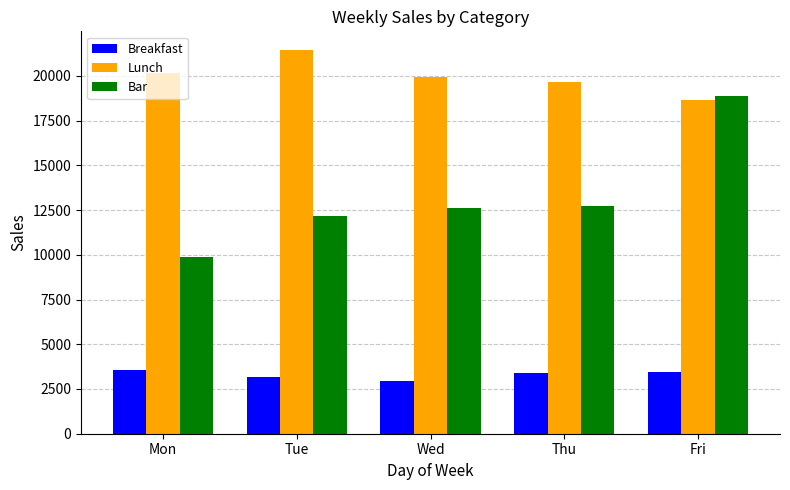

What are all the series names shown in the legend?

Breakfast, Lunch, Bar